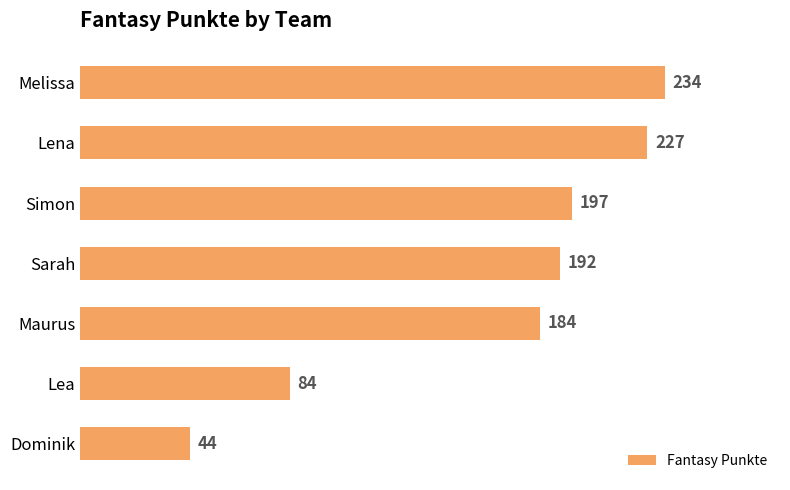

What is the greatest value displayed?

234